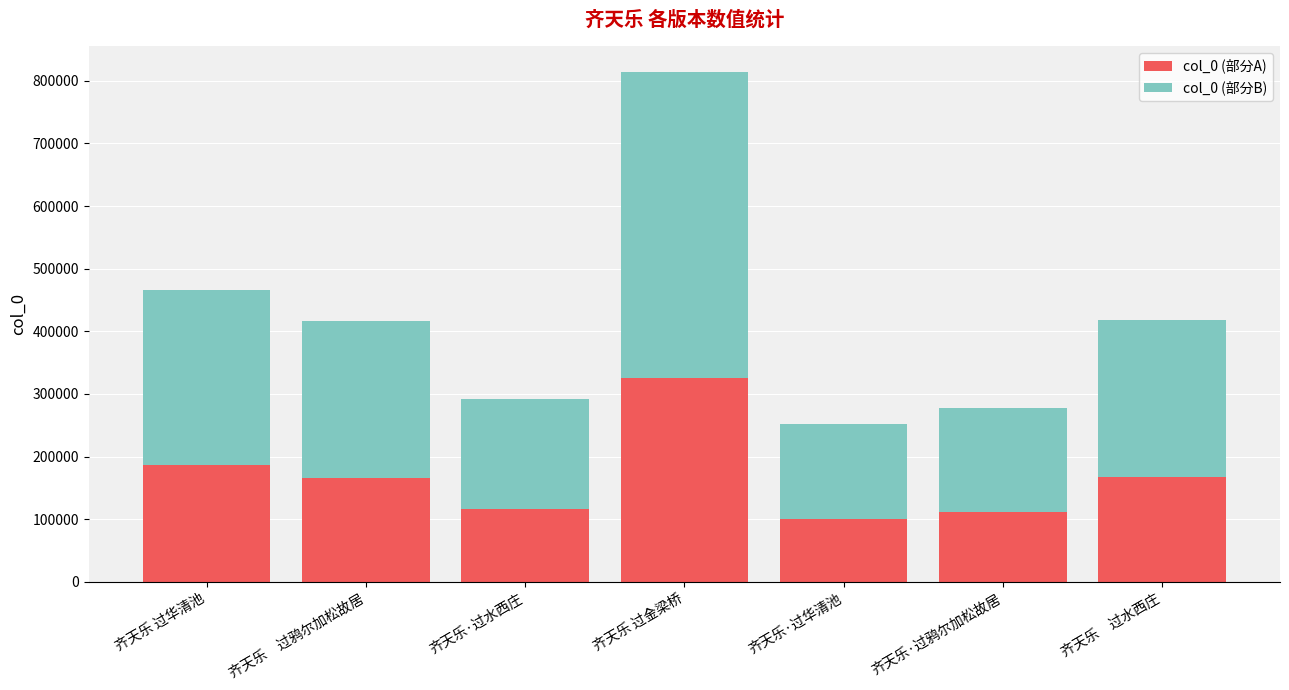

Which category has the highest value in the col_0 (部分A) series?

齐天乐 过金梁桥